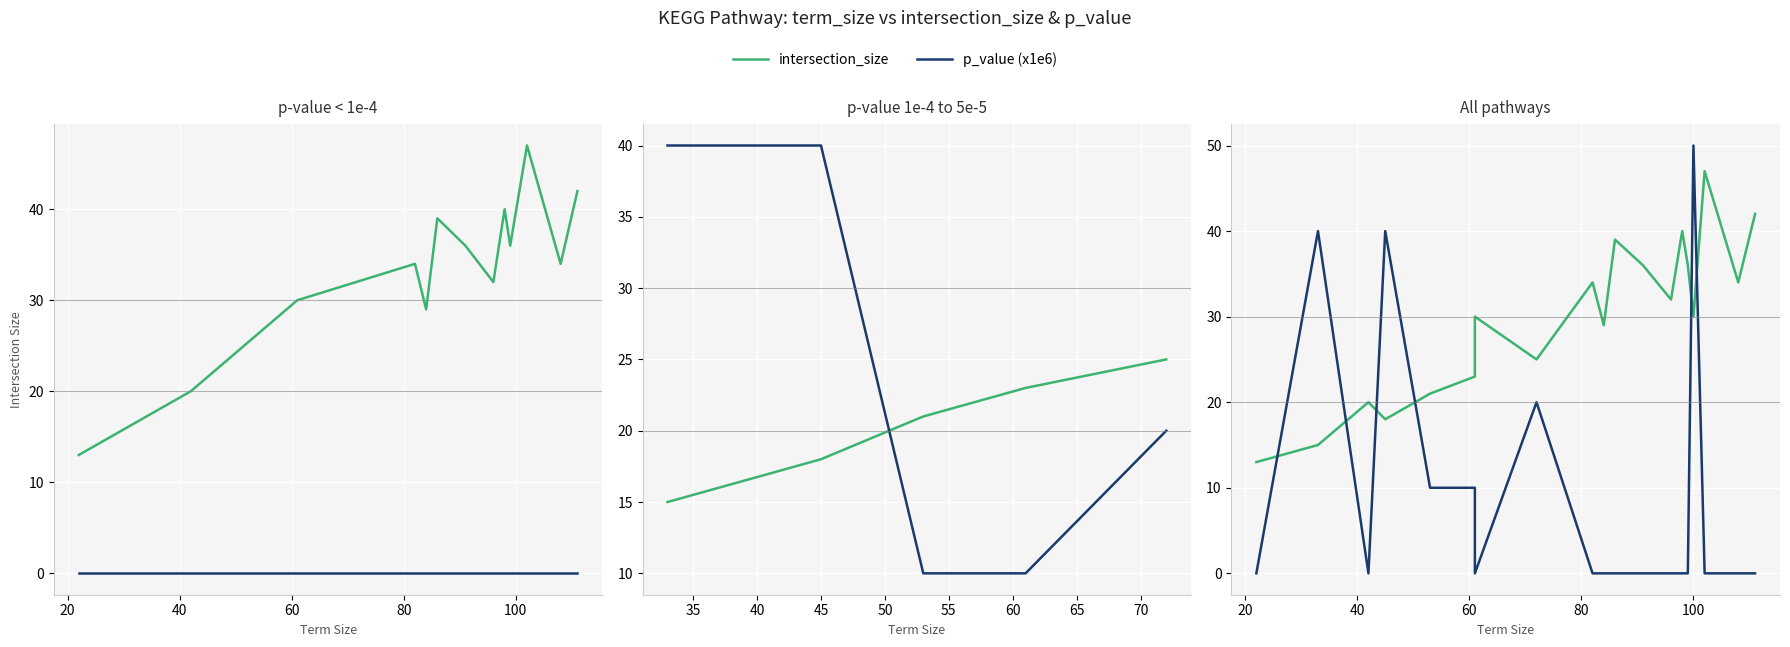

Rank the series by their maximum value, from lowest to highest.

intersection_size, p_value (x1e6)